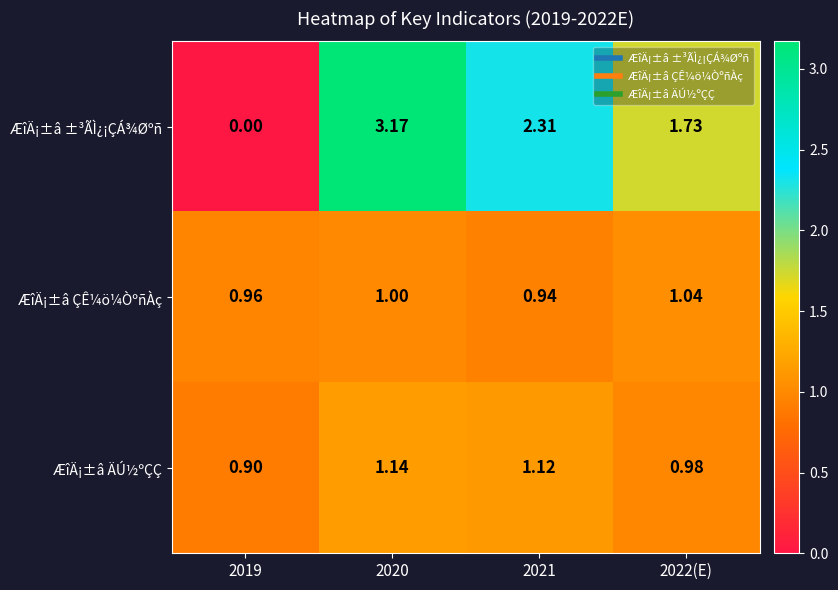

Which series has the largest range (max minus min)?

ÆîÄ¡±â ±³ÃÌ¿¡ÇÁ¾Øºñ